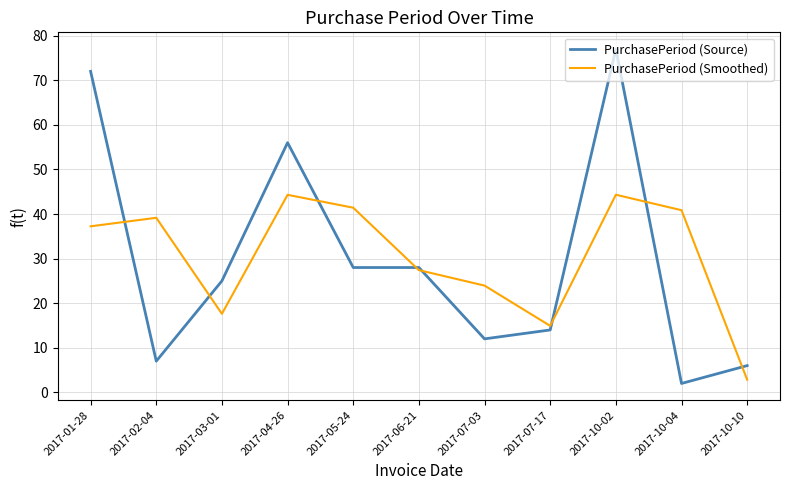

At which label does PurchasePeriod (Smoothed) reach its minimum?

2017-10-10